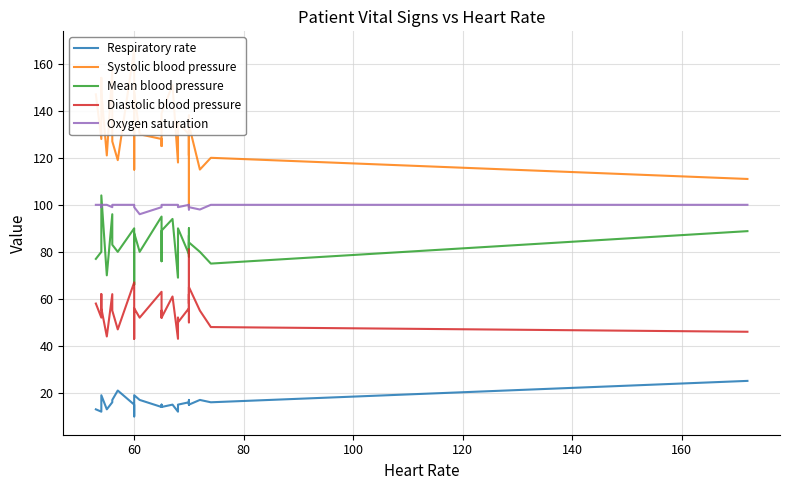

True or false: Oxygen saturation and Systolic blood pressure intersect in this chart.

False